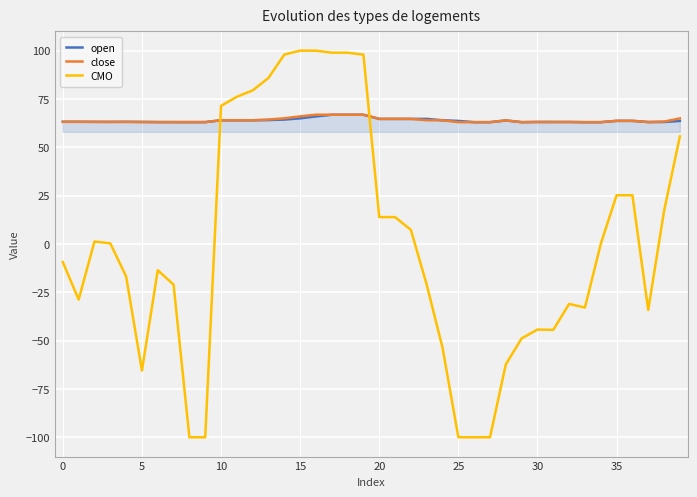

Which series has the widest spread of values?

CMO